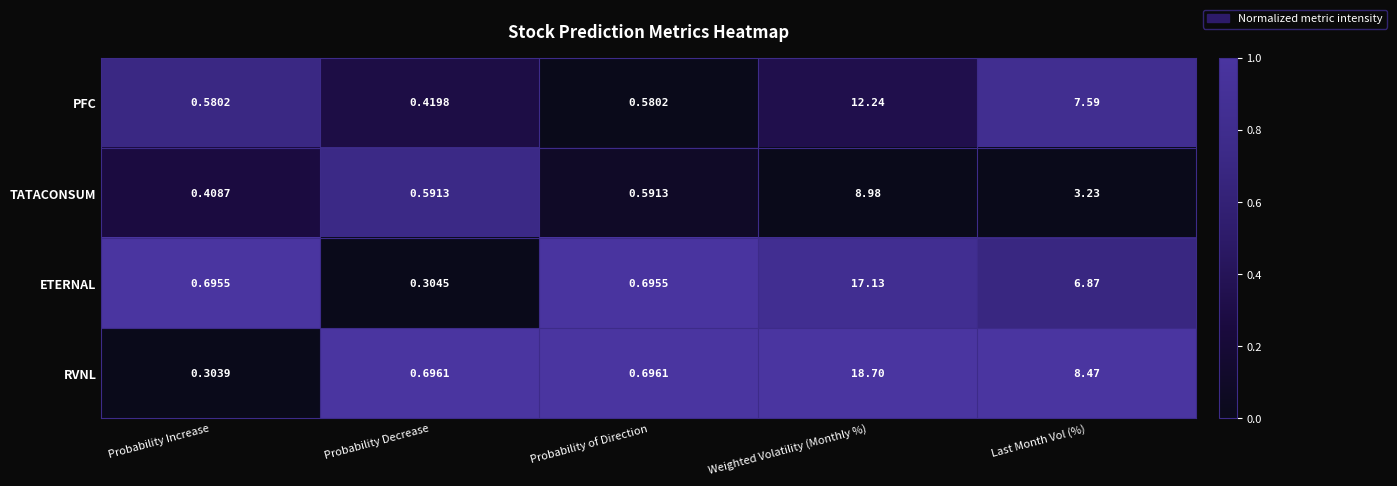

Which series has the largest total across all categories?

RVNL